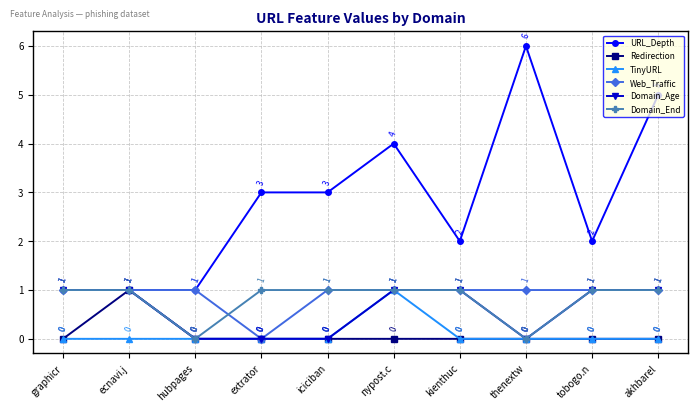

What is the total value across all series at iciciban?

5